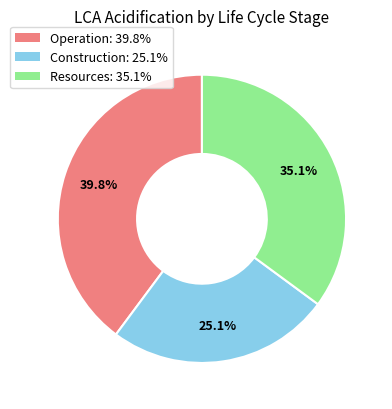

Does Resources represent more than half of the total?

No